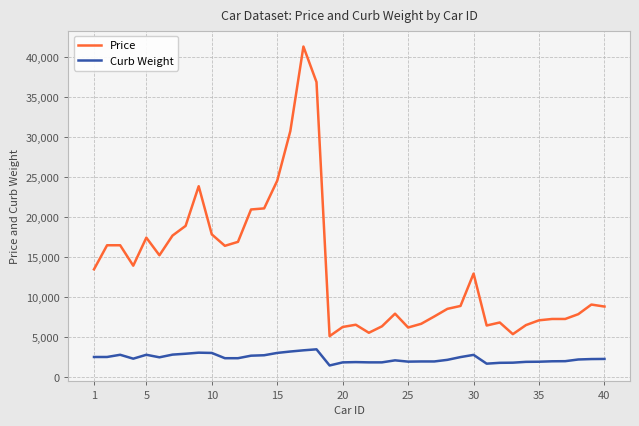

Which series has the largest total across all categories?

Price